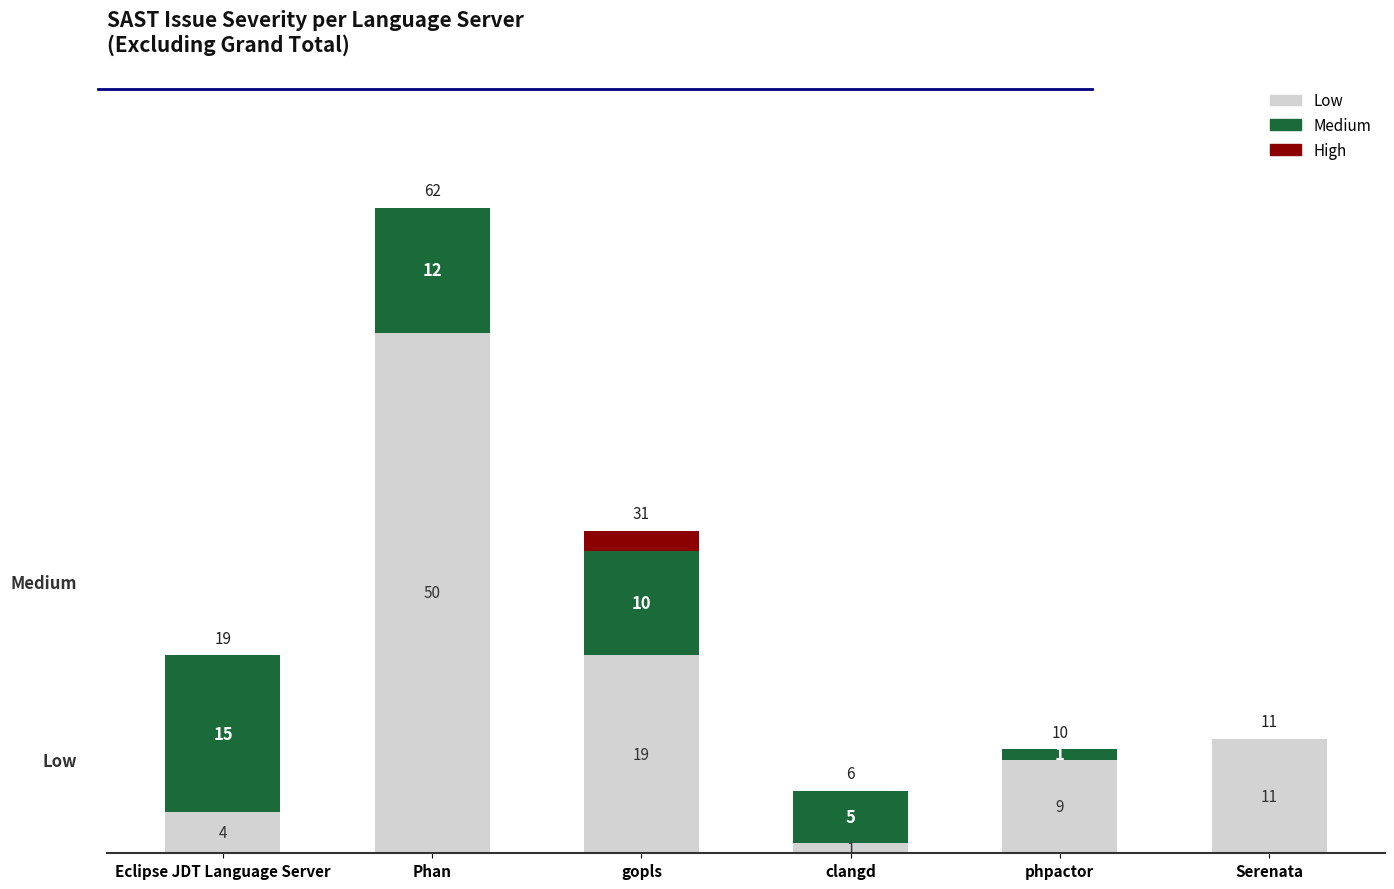

Which category has the highest value in the Low series?

Phan